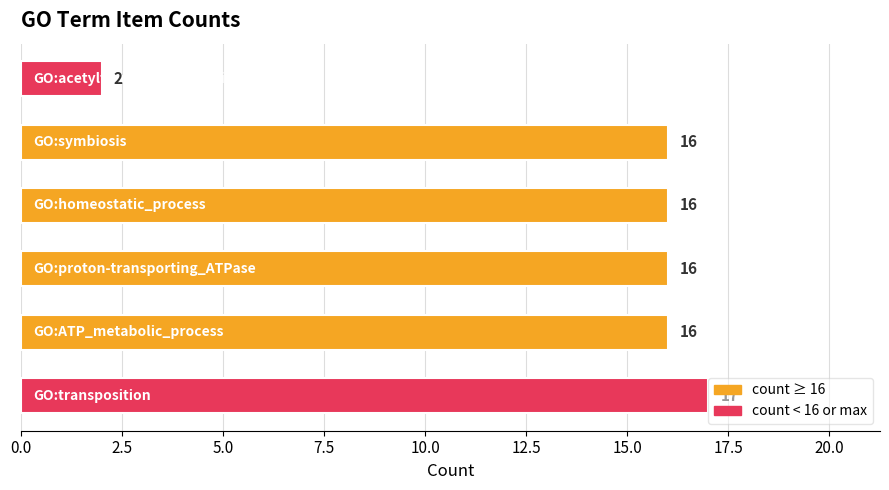

What is the maximum value shown in the chart?

17